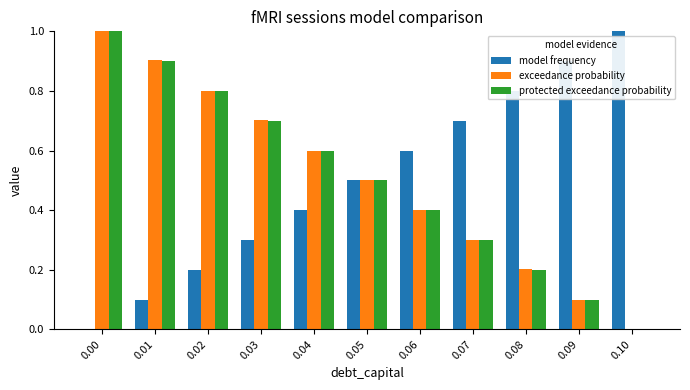

True or false: exceedance probability has a value of 0.6 at 0.06.

False